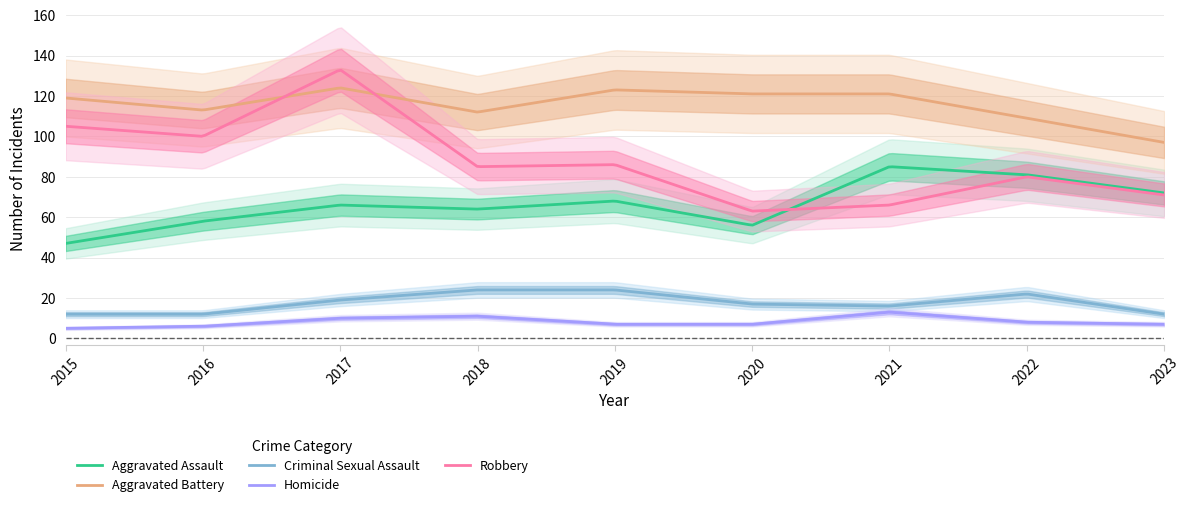

True or false: Robbery has a value of 153 at 2019.

False